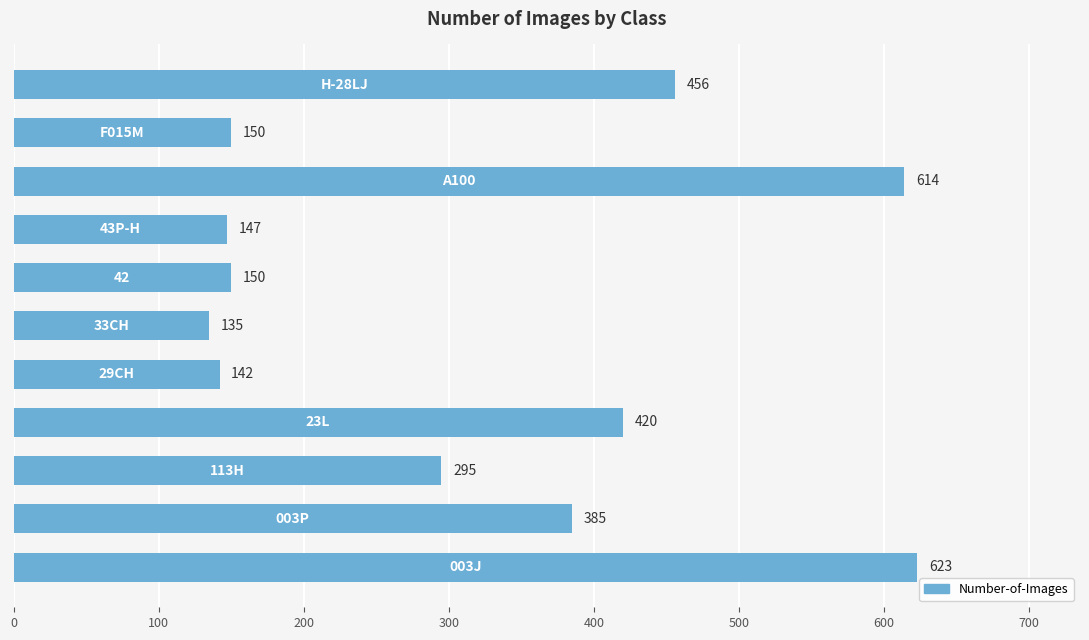

How many data points does each series have?

11